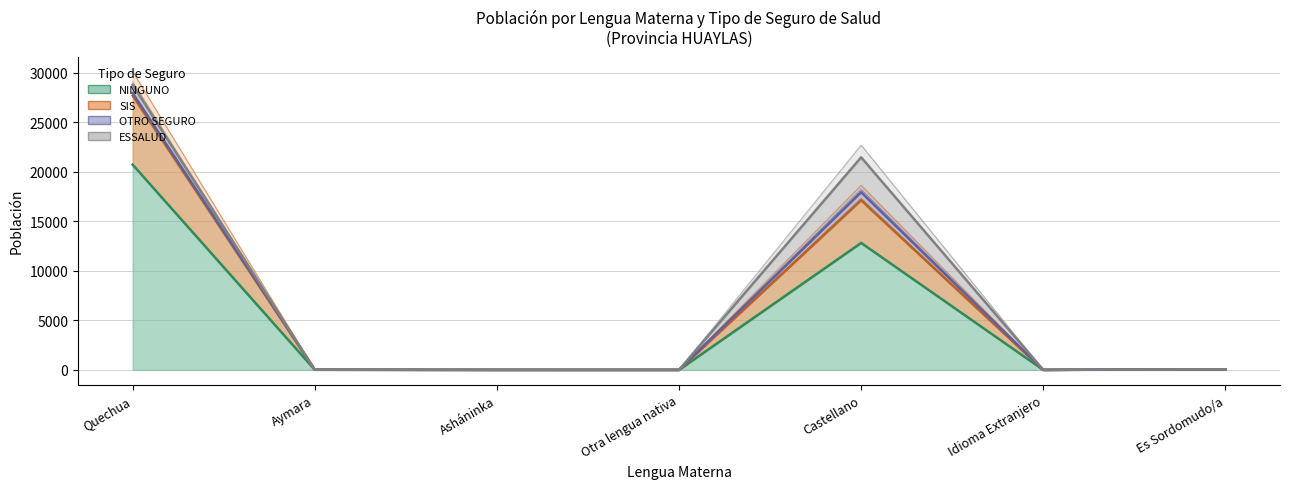

What is the difference between the maximum and minimum values in the SIS series?

30116.8